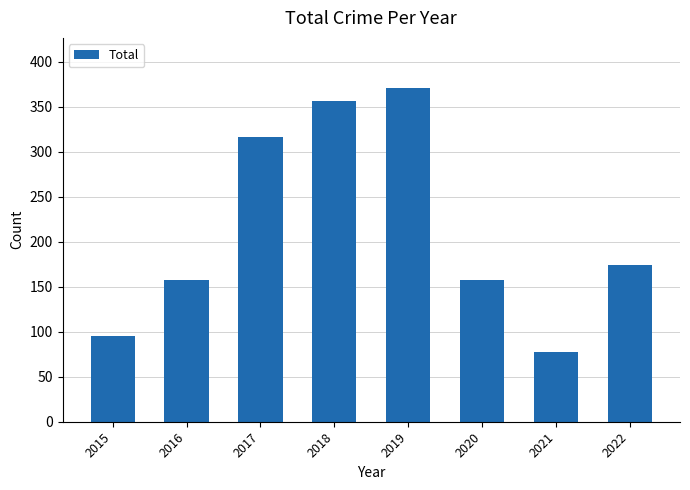

How many data points are less than 174?

4